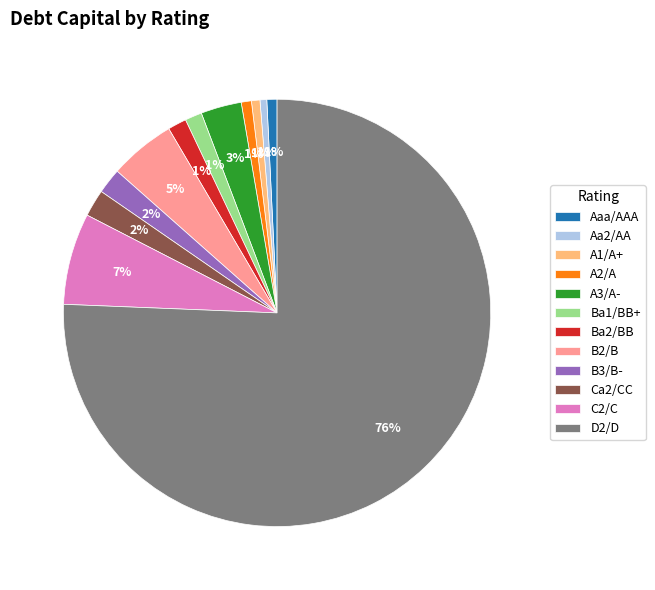

To the nearest percent, what portion does A1/A+ represent?

1%